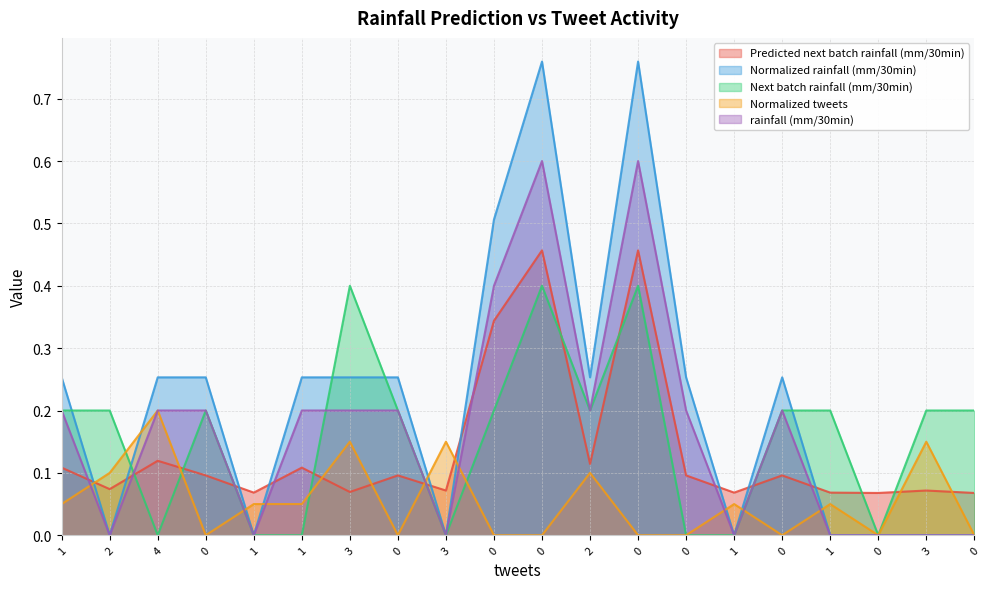

Which series changed the most between 2 and 0?

rainfall (mm/30min)